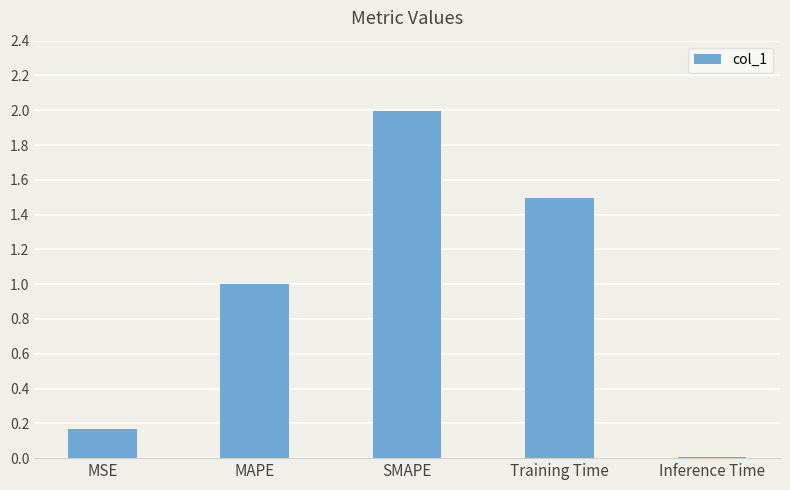

Rank the categories by value from lowest to highest.

Inference Time, MSE, MAPE, Training Time, SMAPE